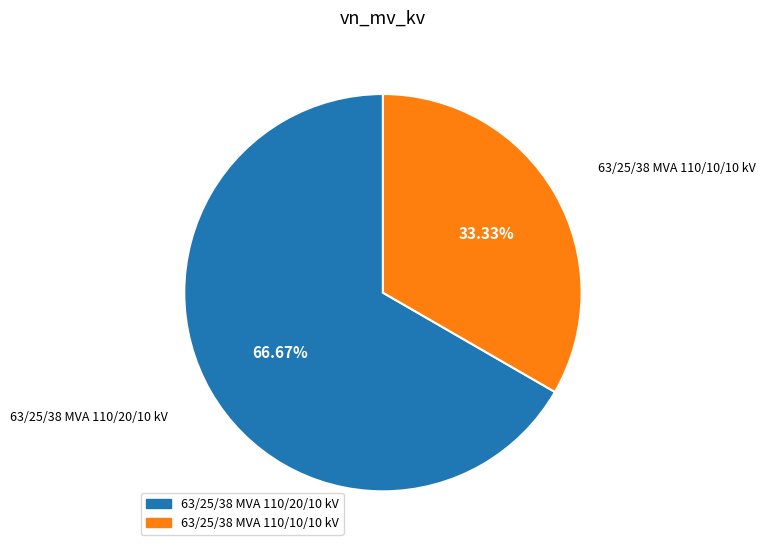

Is the sum of 63/25/38 MVA 110/20/10 kV and 63/25/38 MVA 110/10/10 kV greater than half?

Yes